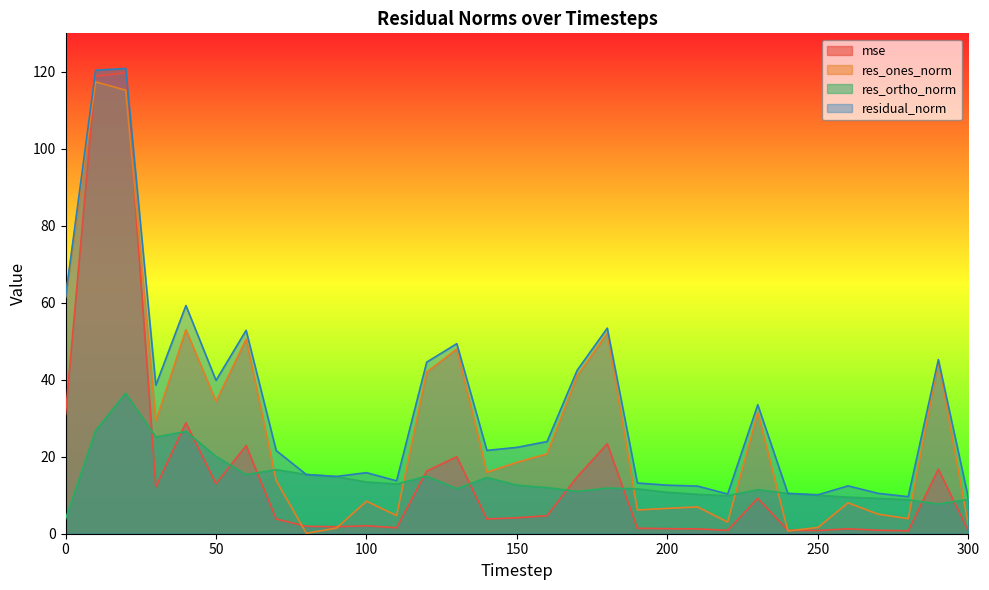

Between 140 and 230, which is larger?

230